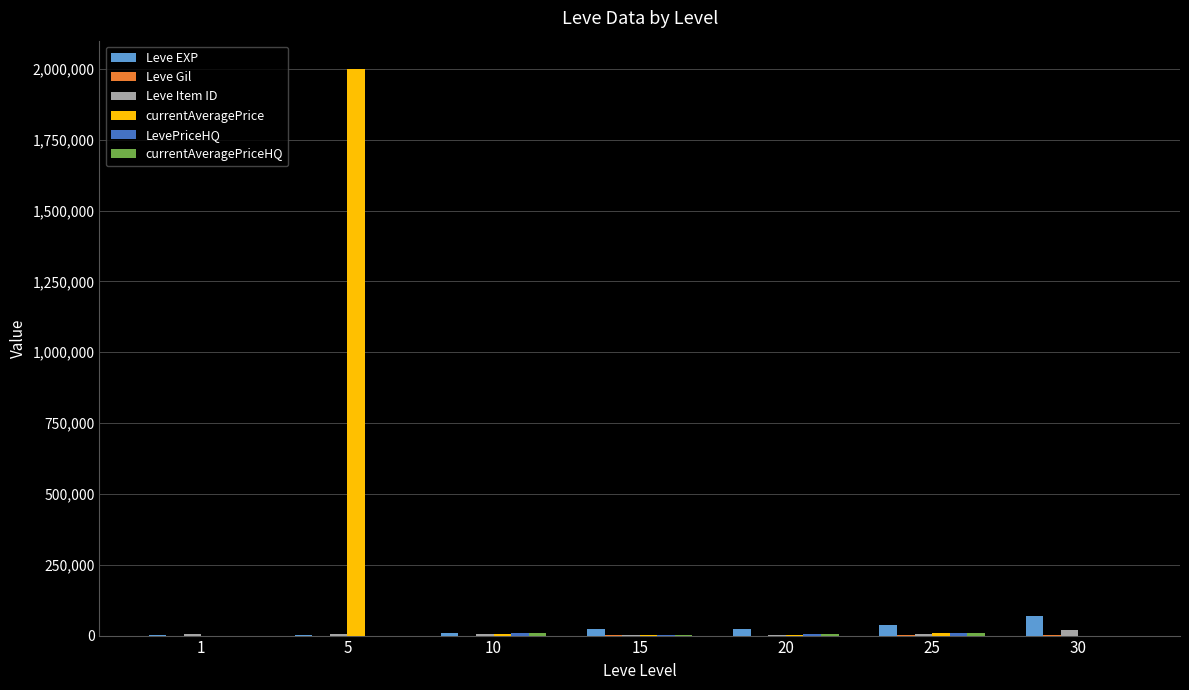

Between 1 and 5, which series saw the biggest shift?

currentAveragePrice